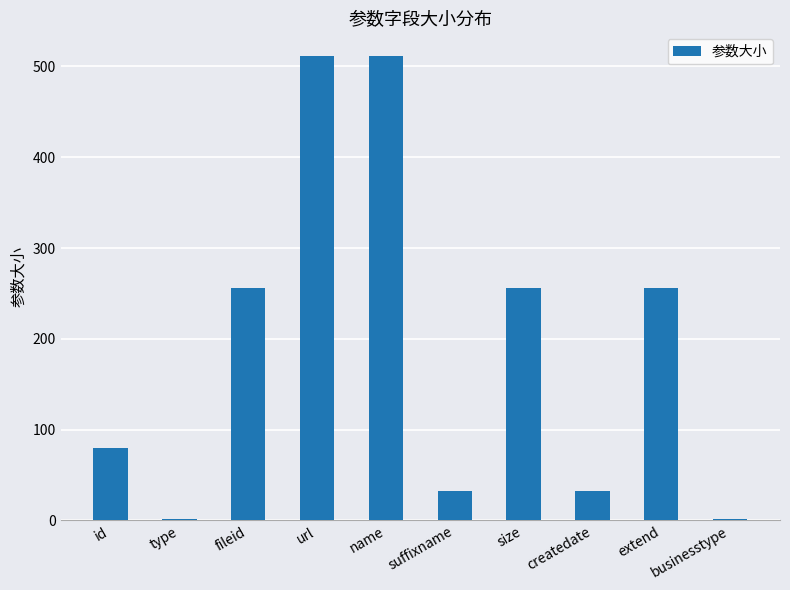

Is it true that the value at type is 2?

True